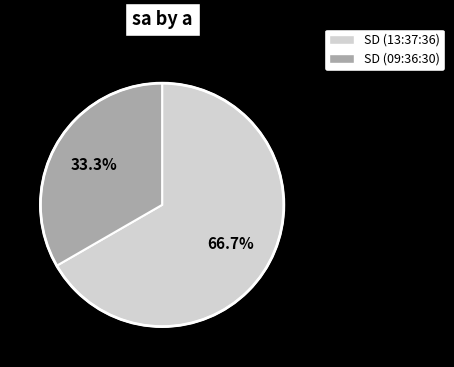

How many slices are in this pie chart?

2